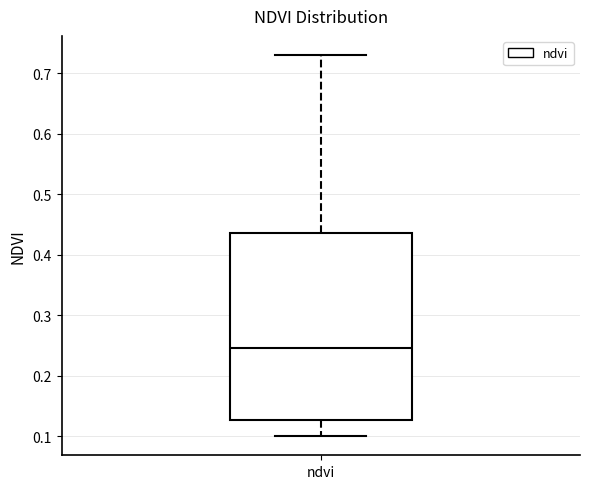

Read this box plot against the y-axis: the position of the median line, the range covered by the box, and the ends of both whiskers. The values are not printed on the chart, so give them approximately, as read against the axis.

median 0.25, box 0.13 to 0.44, whiskers 0.10 to 0.73